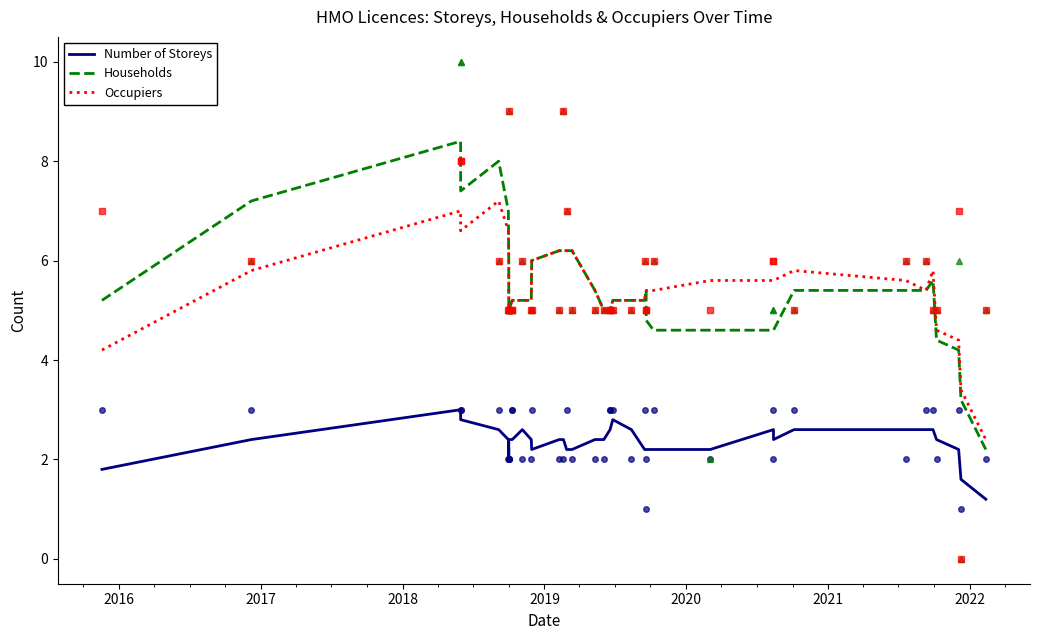

Which series has the widest spread of values?

Households